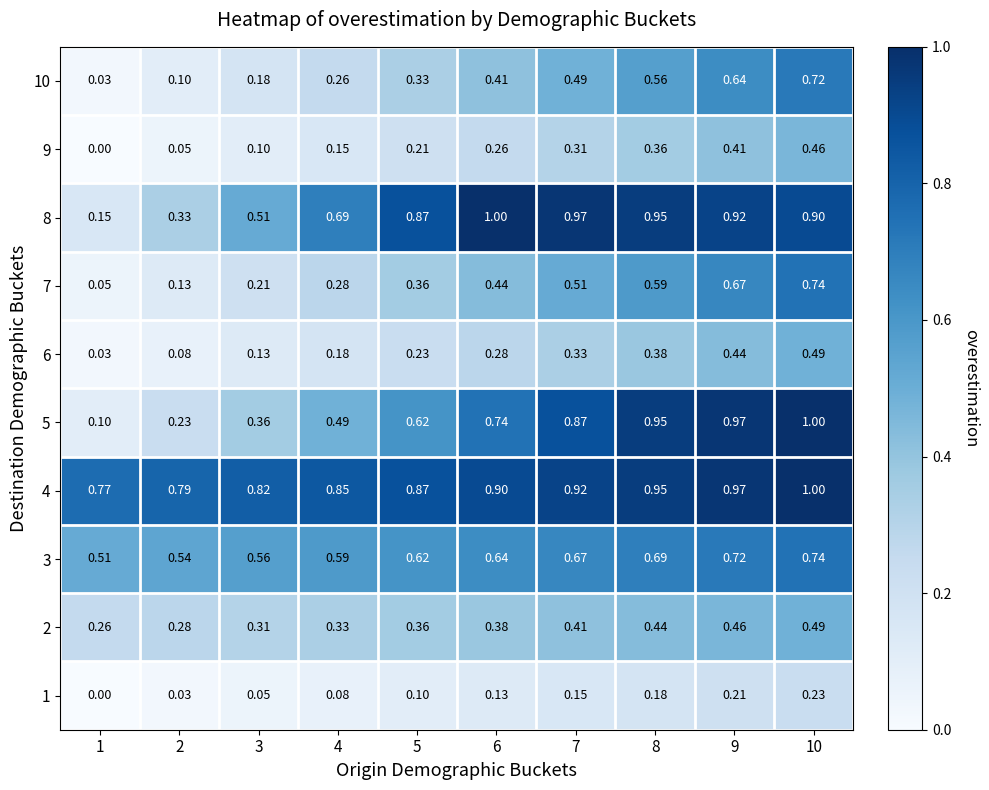

Between 4 and 6, which series saw the biggest shift?

8